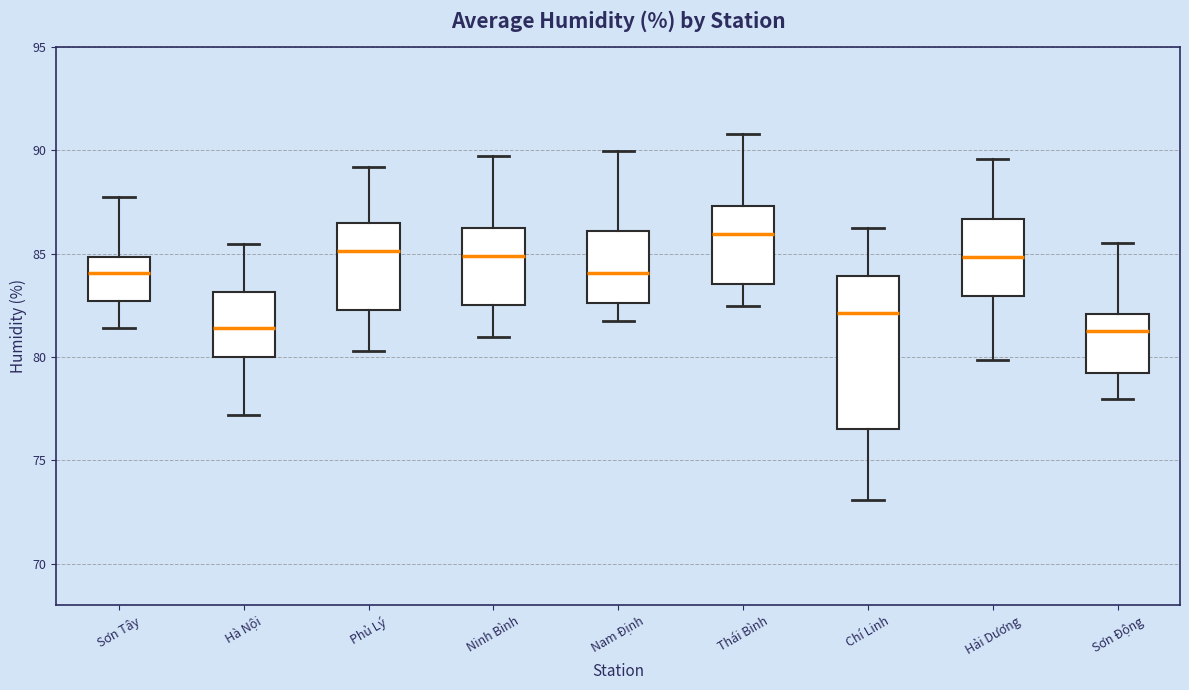

Reading left to right, transcribe this box plot: for each box, give where its median line is, the range the box spans, and where its two whiskers end, as read against the y-axis. The values are not printed on the chart, so give them approximately, as read against the axis.

Sơn Tây: median 84.0, box 82.5 to 85.0, whiskers 81.5 to 87.5
Hà Nội: median 81.5, box 80.0 to 83.0, whiskers 77.0 to 85.5
Phủ Lý: median 85.0, box 82.5 to 86.5, whiskers 80.5 to 89.0
Ninh Bình: median 85.0, box 82.5 to 86.0, whiskers 81.0 to 89.5
Nam Định: median 84.0, box 82.5 to 86.0, whiskers 81.5 to 90.0
Thái Bình: median 86.0, box 83.5 to 87.5, whiskers 82.5 to 91.0
Chí Linh: median 82.0, box 76.5 to 84.0, whiskers 73.0 to 86.0
Hải Dương: median 85.0, box 83.0 to 86.5, whiskers 80.0 to 89.5
Sơn Động: median 81.5, box 79.0 to 82.0, whiskers 78.0 to 85.5